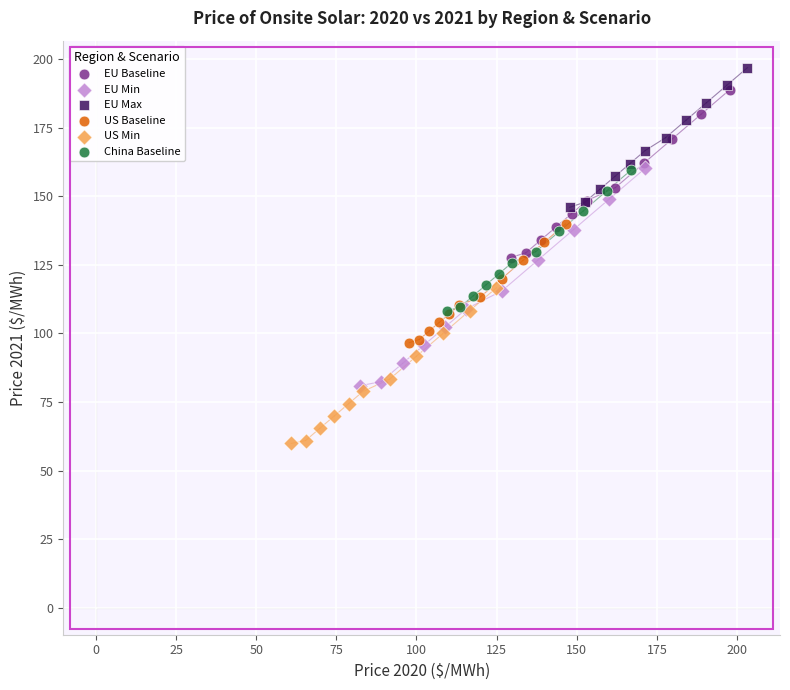

Which series has the largest Y range (max minus min)?

EU Min